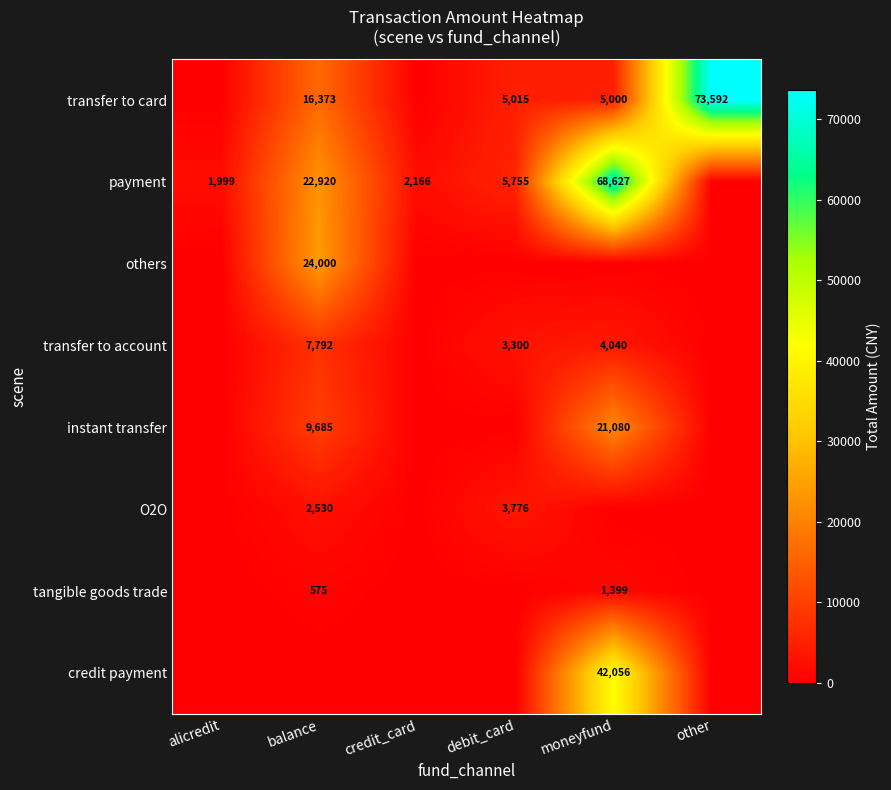

The instant transfer series shows 4117 at balance. True or false?

False